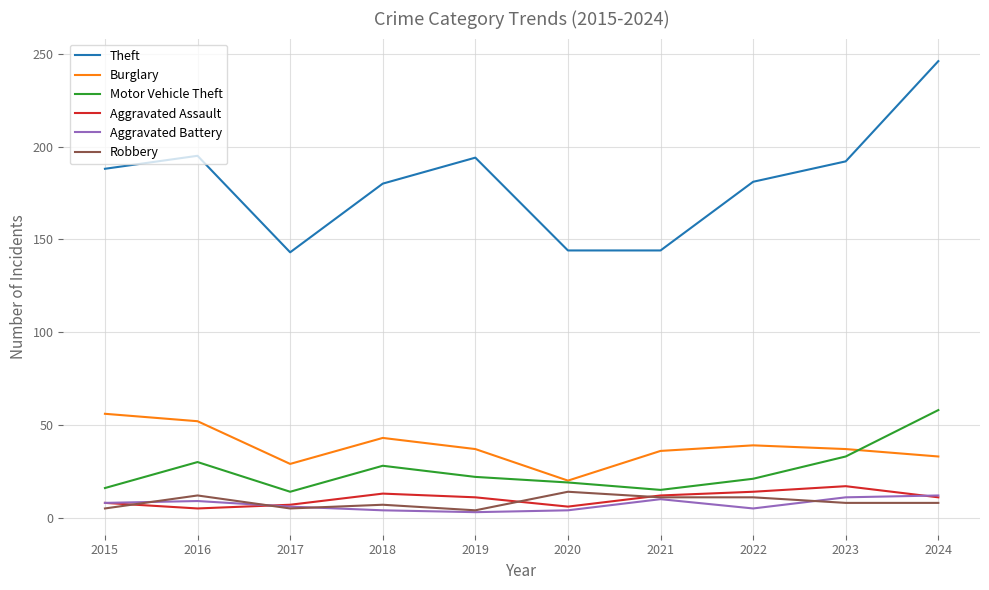

Is the value of Burglary at 2021 greater than the value of Theft at 2018?

No